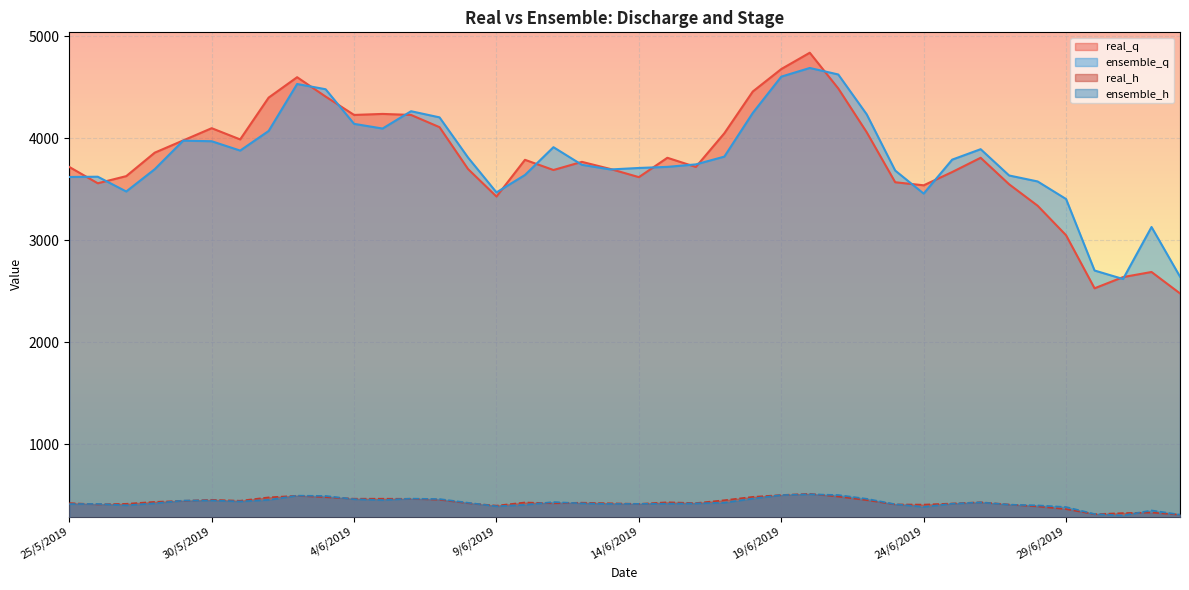

What is the sum of the real_q values at 1/6/2019 and 26/5/2019?

7960.0